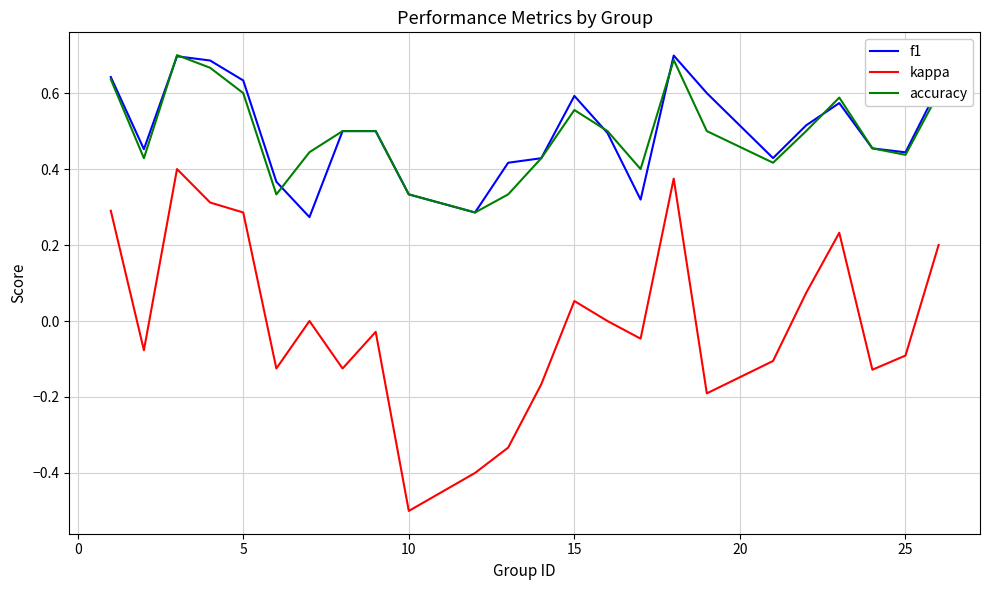

What is the smallest value displayed?

-0.5